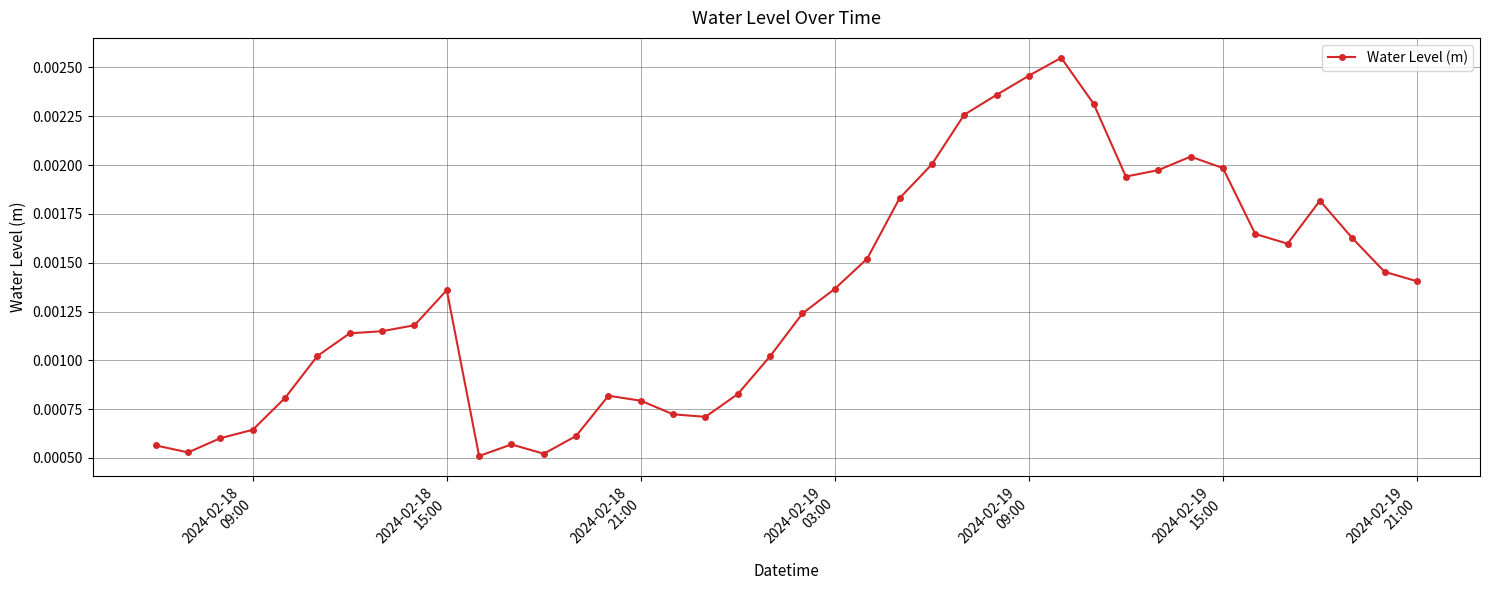

Count the values in the range 0 to 1.

40